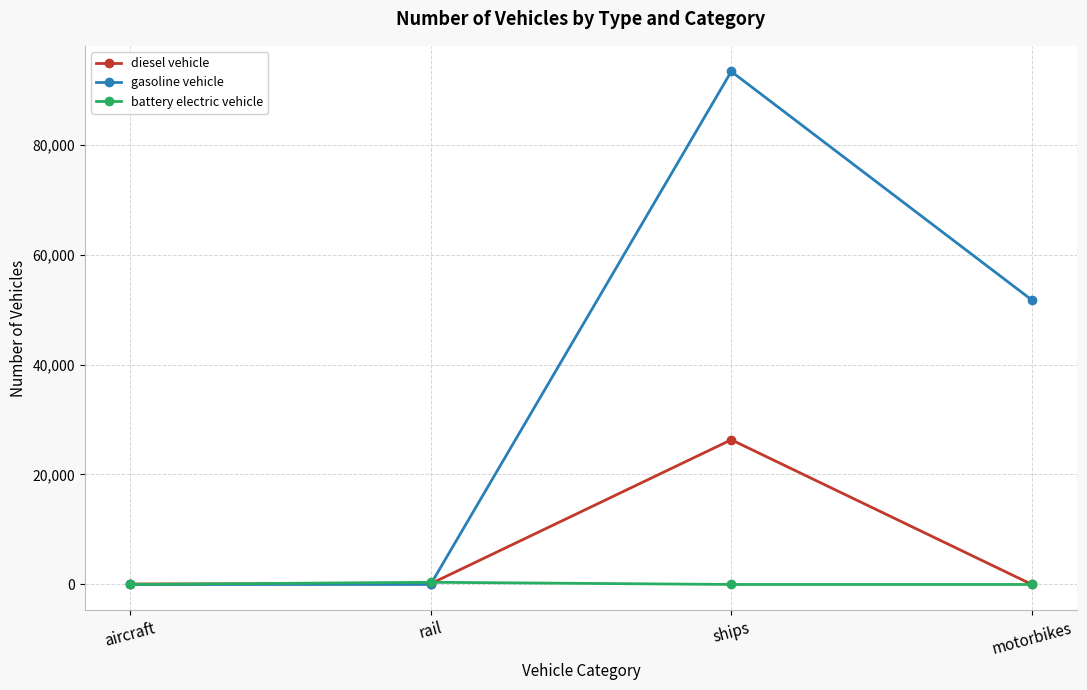

Between which two adjacent categories do diesel vehicle and gasoline vehicle first intersect?

rail and ships